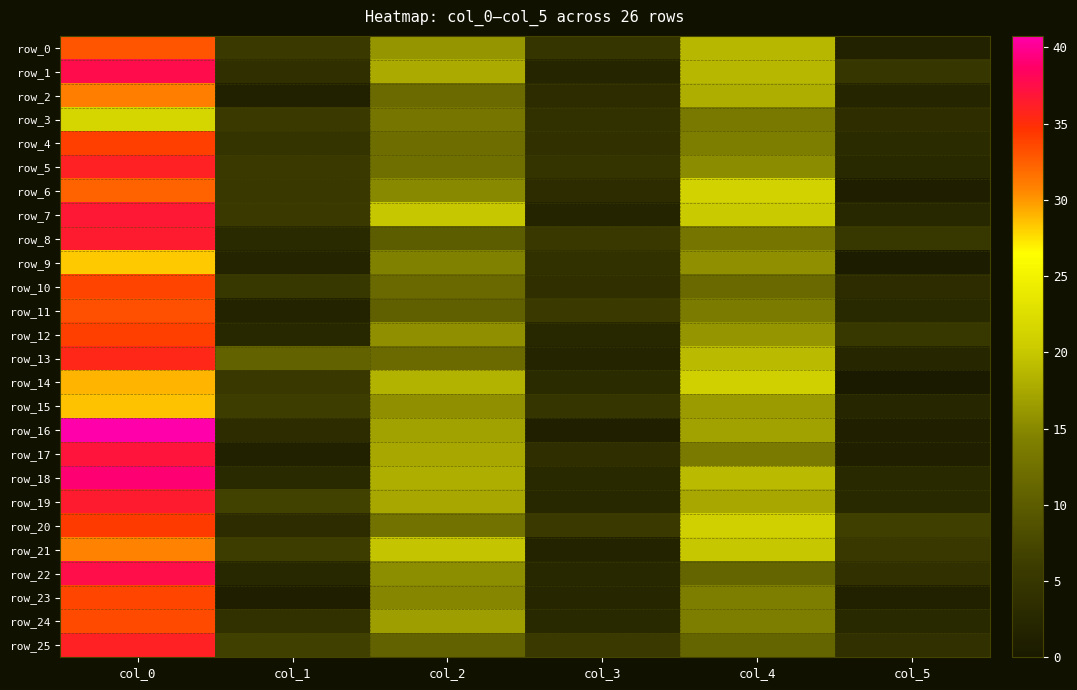

Reading left to right, what are all the values shown in this chart?

row_0: 33.0	5.8	16.0	4.8	18.8	1.5
row_1: 37.7	3.7	17.7	2.0	18.8	5.0
row_2: 31.0	1.4	11.7	3.3	18.0	2.1
row_3: 21.5	5.7	13.0	4.1	13.5	3.4
row_4: 34.0	4.6	12.0	3.9	14.0	3.1
row_5: 36.0	5.6	12.2	4.6	15.2	2.8
row_6: 32.2	5.4	15.0	3.3	21.2	1.1
row_7: 36.8	5.7	20.0	1.9	20.2	2.5
row_8: 36.5	2.9	10.0	5.3	13.0	5.2
row_9: 28.3	1.9	14.3	4.1	15.5	0.5
row_10: 33.8	5.1	11.5	3.8	11.5	3.2
row_11: 33.2	1.6	10.5	5.6	13.8	2.8
row_12: 34.0	2.4	15.5	2.5	16.0	5.1
row_13: 35.5	10.7	11.7	1.9	19.0	2.2
row_14: 29.0	5.3	18.3	3.1	21.0	0.0
row_15: 28.5	6.2	15.5	4.8	16.5	2.3
row_16: 40.8	3.3	17.0	1.2	17.0	1.2
row_17: 37.0	1.4	17.5	3.6	13.7	1.2
row_18: 39.0	3.0	18.0	2.8	19.0	2.8
row_19: 36.5	6.8	17.5	2.6	17.5	2.7
row_20: 34.2	3.3	12.6	5.5	21.0	6.4
row_21: 30.8	6.2	19.8	1.6	20.0	5.3
row_22: 37.5	2.6	15.3	2.5	11.0	4.0
row_23: 33.7	0.9	14.8	2.2	14.0	1.4
row_24: 33.5	4.1	16.8	2.7	14.0	2.7
row_25: 36.0	6.5	10.7	5.4	11.0	3.9